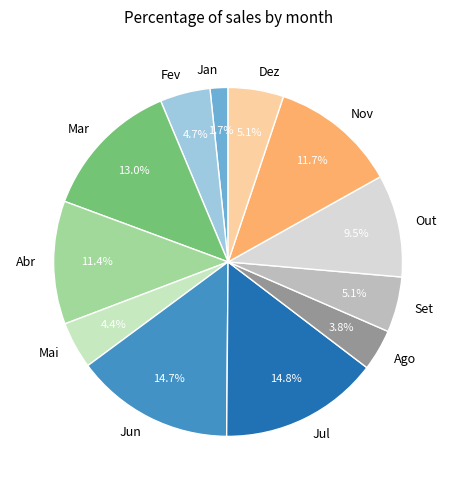

Which has a higher value, Mar or Jan?

Mar